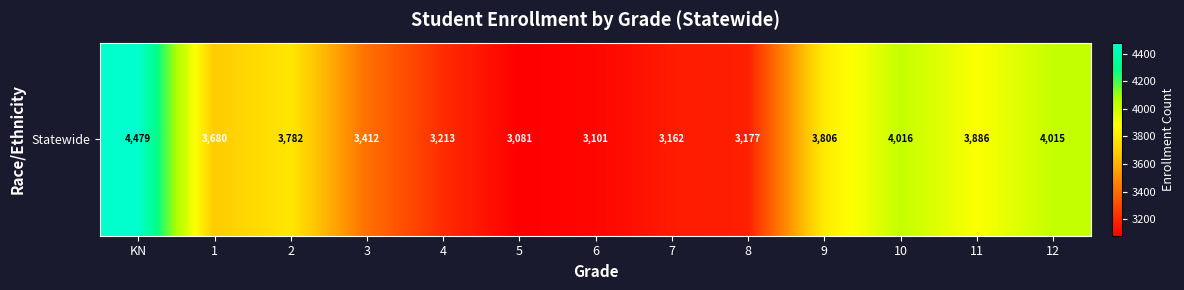

Is it true that the value at 5 is 3081?

True